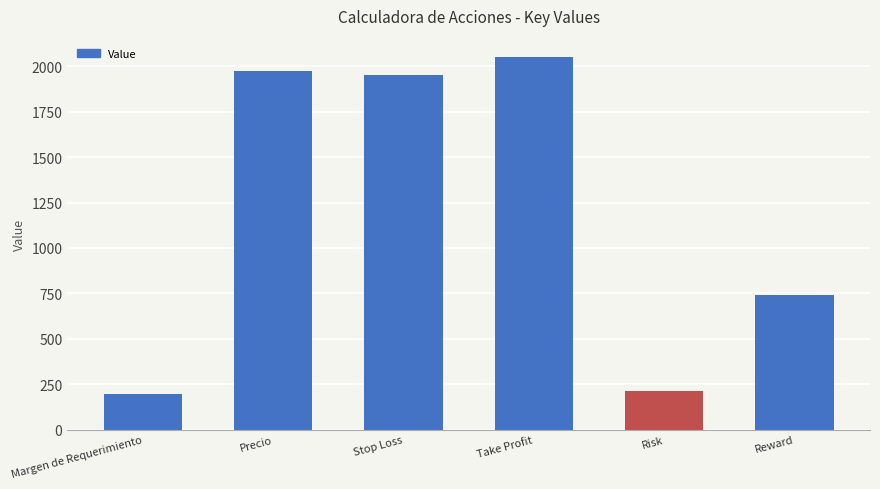

Reading left to right, what are all the values shown in this chart?

197.6	1976.0	1954.7	2050.0	212.7	740.0